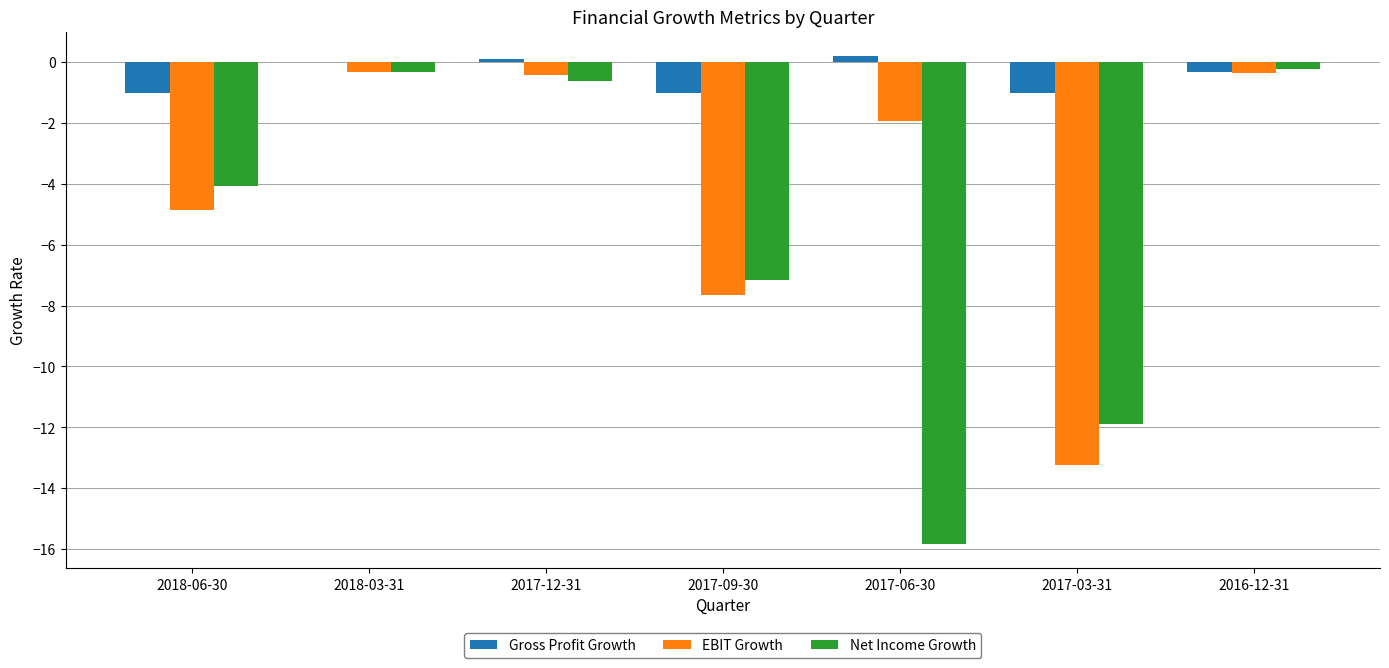

What is the sum of all Net Income Growth values?

-40.1